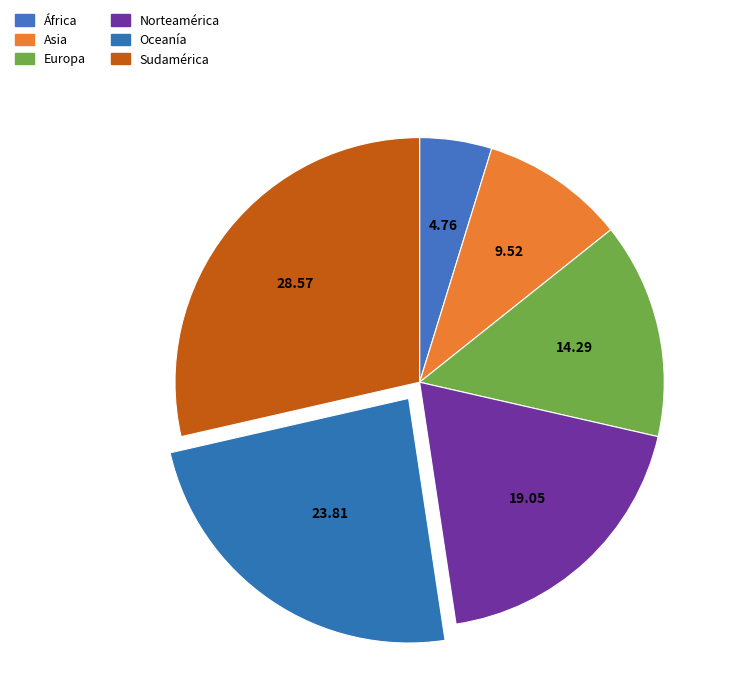

How many slices are in this pie chart?

6